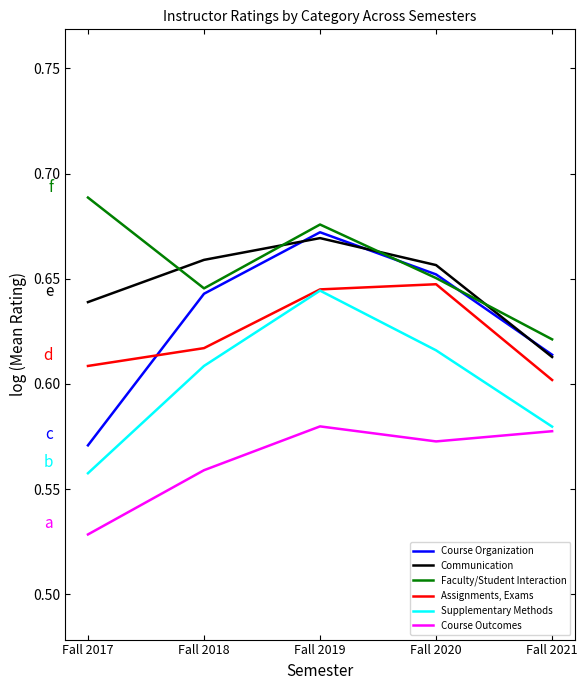

True or false: Course Outcomes has more than 0 points higher than both neighbors.

True